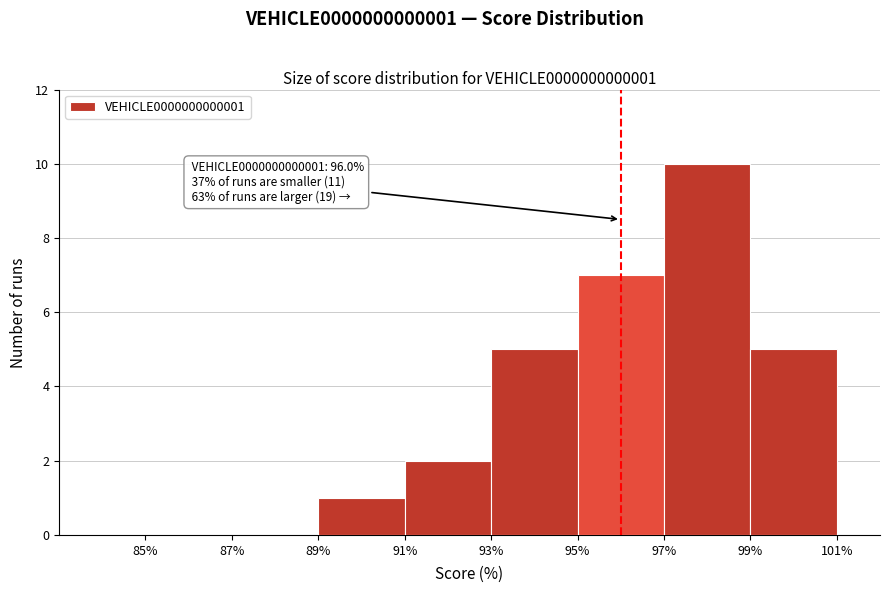

Which range on the x-axis has the tallest bar?

97% to 99%